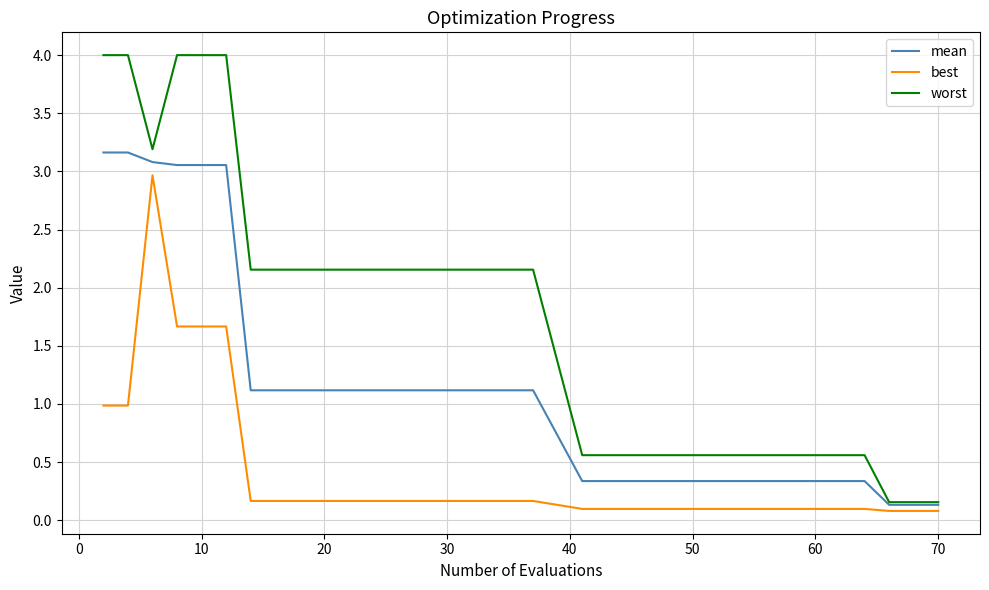

Which series has the widest spread of values?

worst